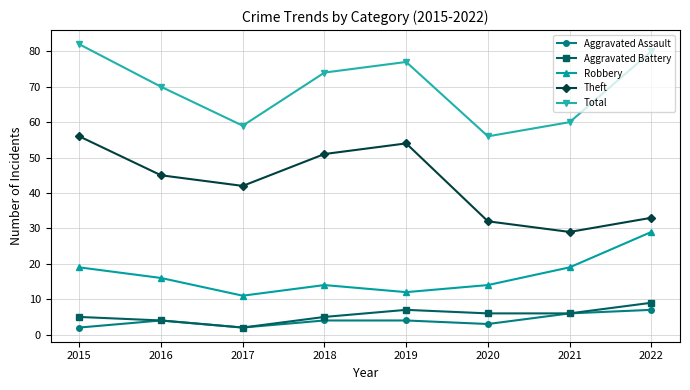

Which series changed the most between 2017 and 2019?

Total